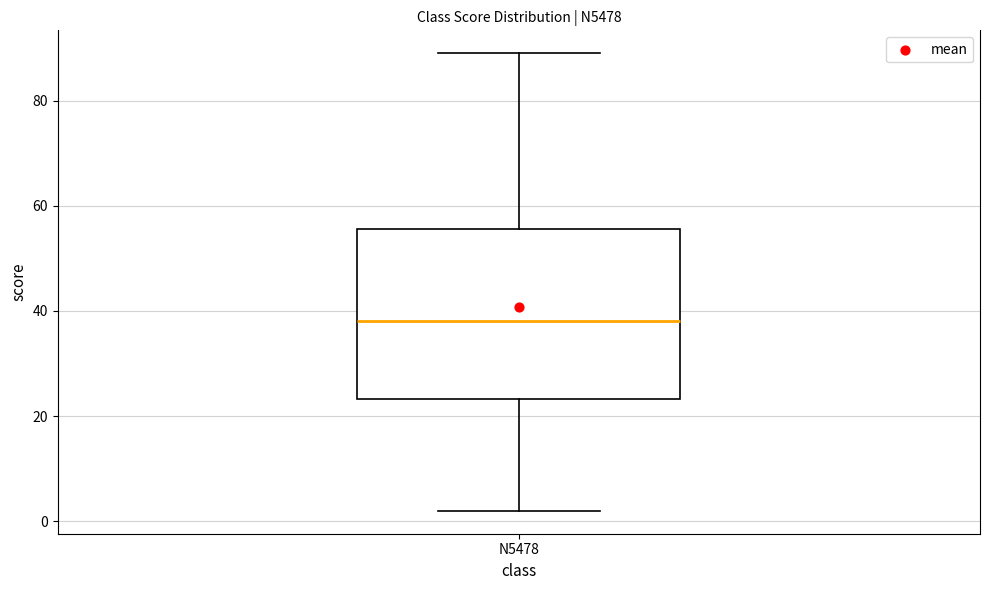

Where does the lower whisker of the box for N5478 end on the y-axis? The values are not printed on the chart, so give them approximately, as read against the axis.

2